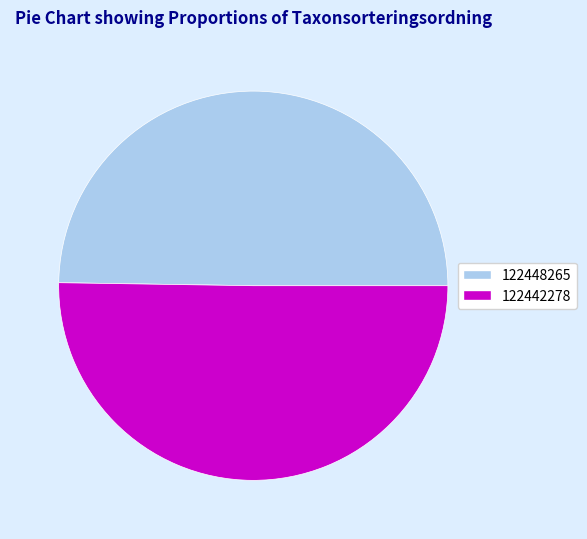

Count the number of slices in the pie.

2